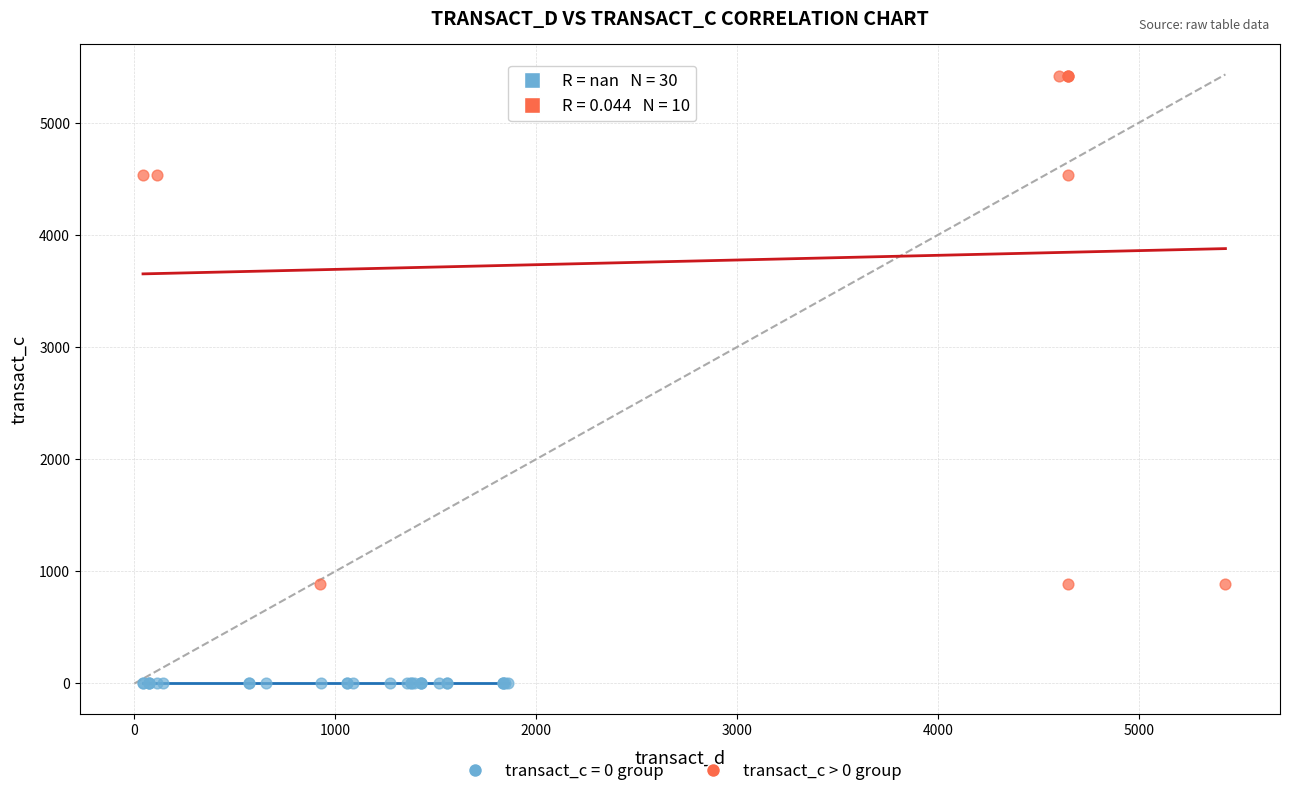

Which series contains the lowest Y value?

transact_c = 0 group